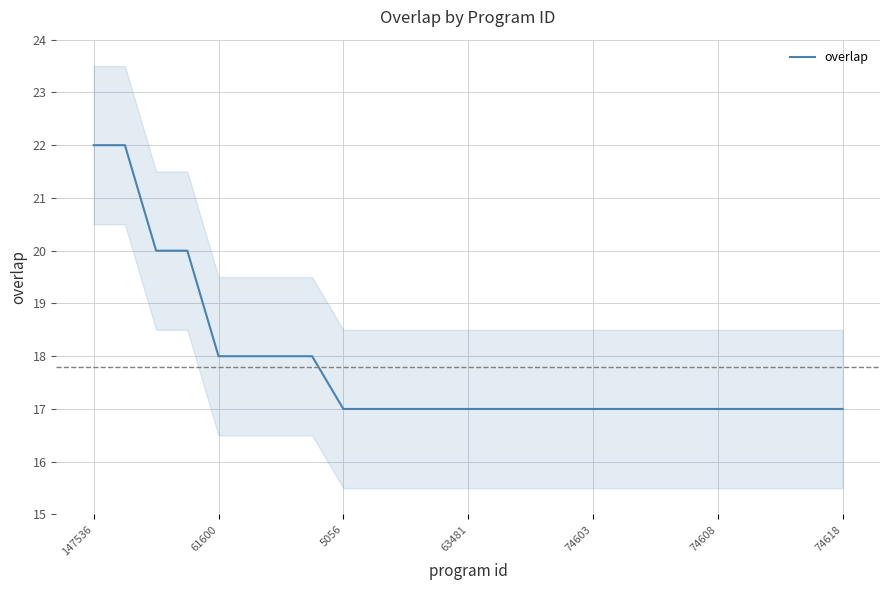

True or false: the data shows 30 at 10.

False